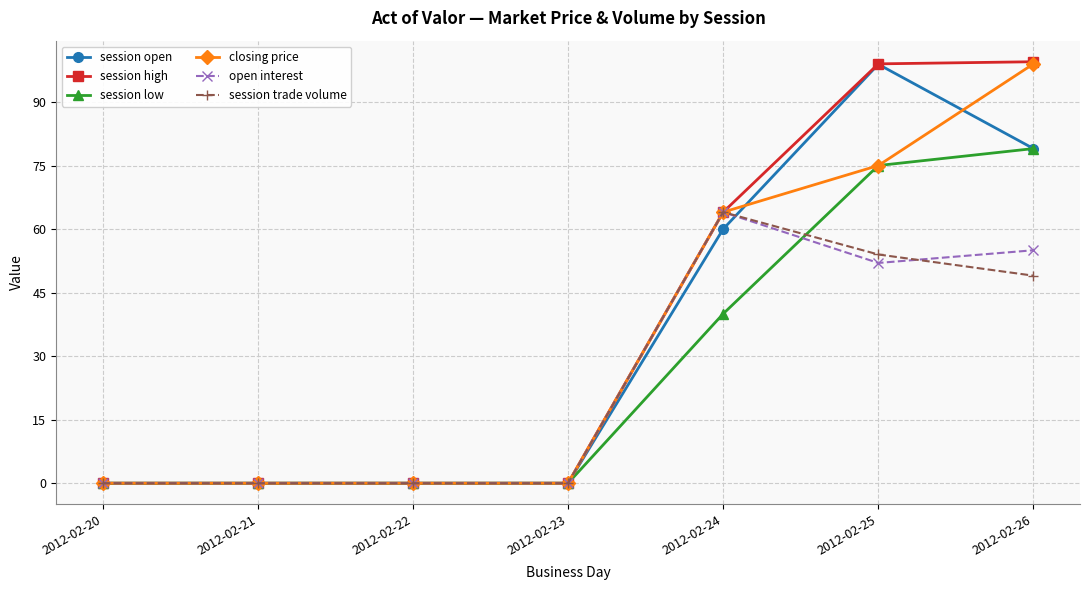

Reading left to right, extract all data points from this chart.

session open: 0.0	0.0	0.0	0.0	60.0	98.9	79.0
session high: 0.0	0.0	0.0	0.0	64.0	99.0	99.5
session low: 0.0	0.0	0.0	0.0	40.0	75.0	79.0
closing price: 0.0	0.0	0.0	0.0	64.0	75.0	99.0
open interest: 0.0	0.0	0.0	0.0	64.0	52.0	55.0
session trade volume: 0.0	0.0	0.0	0.0	64.0	54.0	49.0